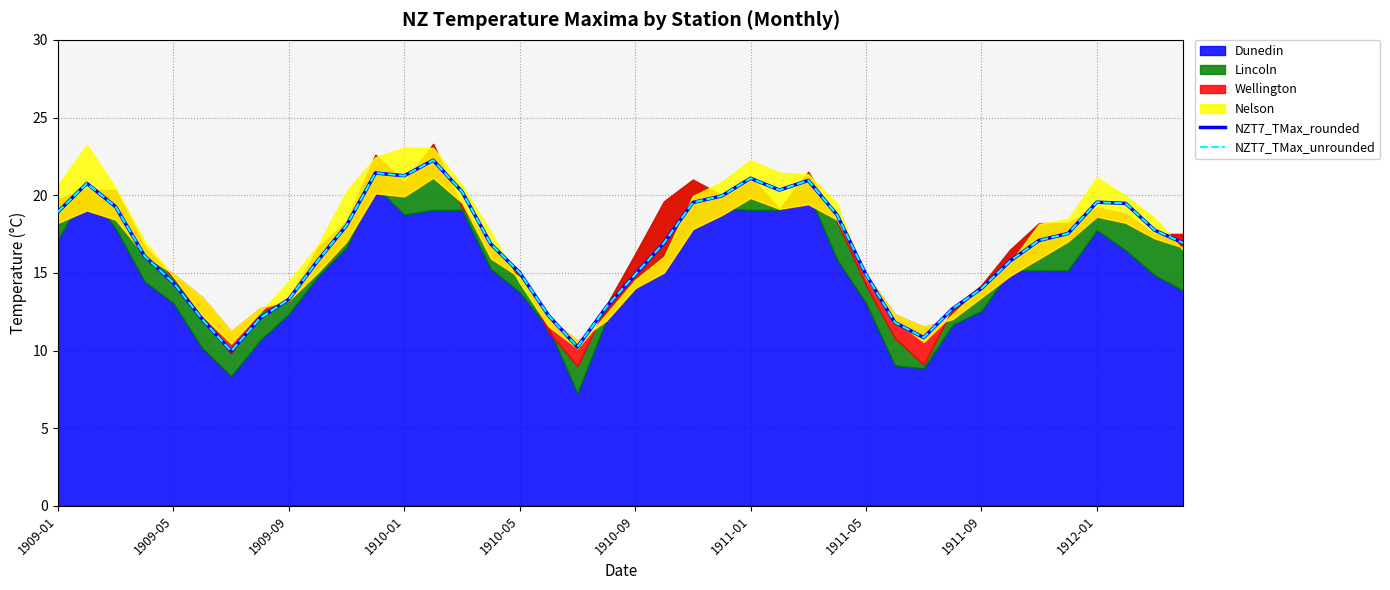

What is the highest value of the NZT7_TMax_rounded series?

22.2